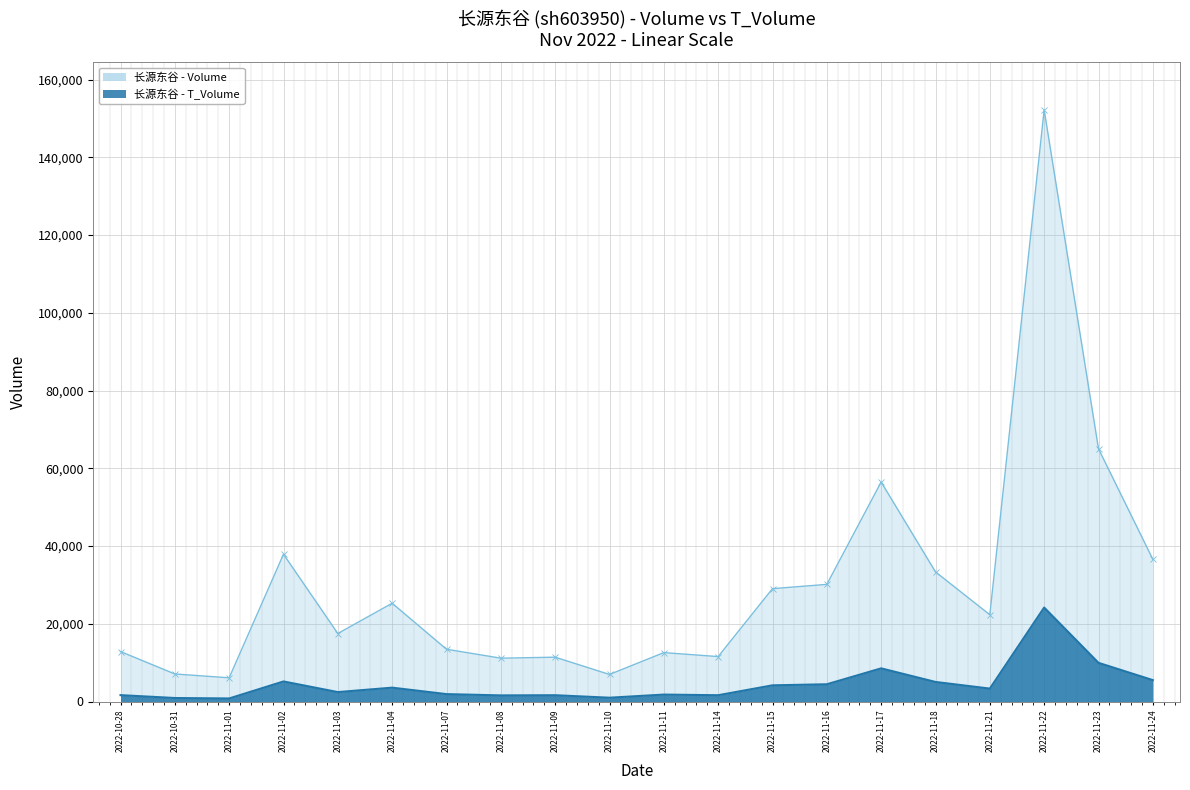

What is the label of the 1st point from the right?

2022-11-24